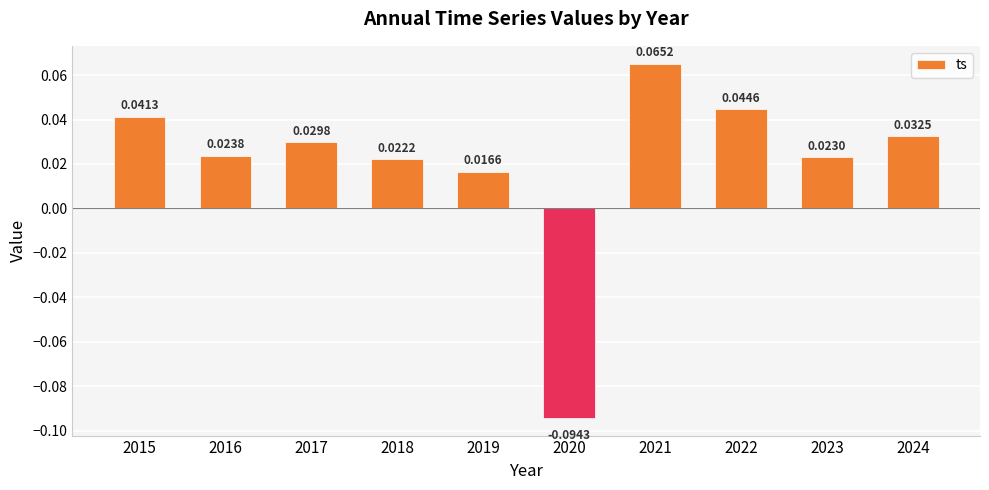

Where is the data nearest to the value 0?

2019